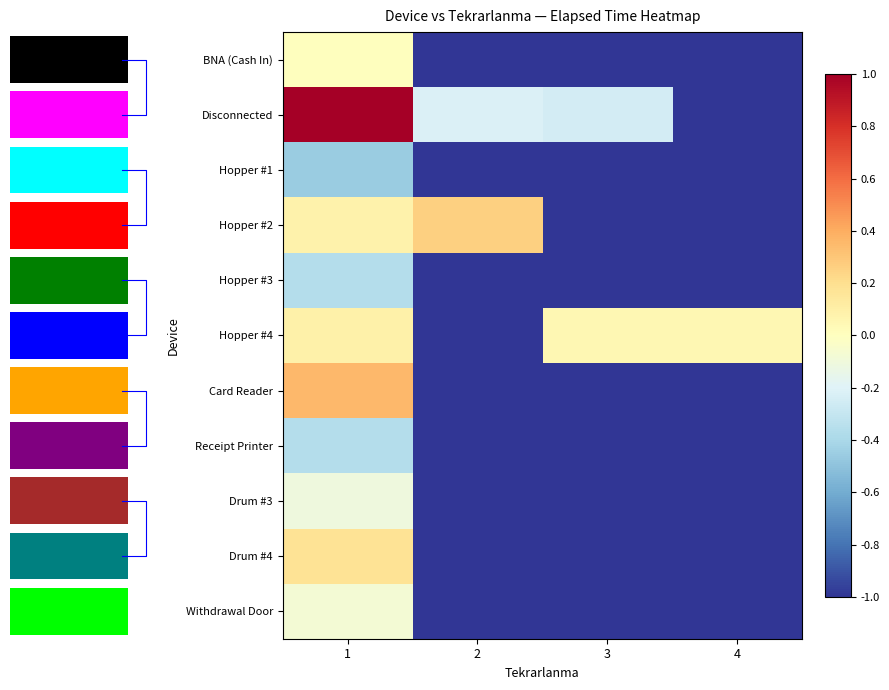

Which series has the largest total across all categories?

Disconnected